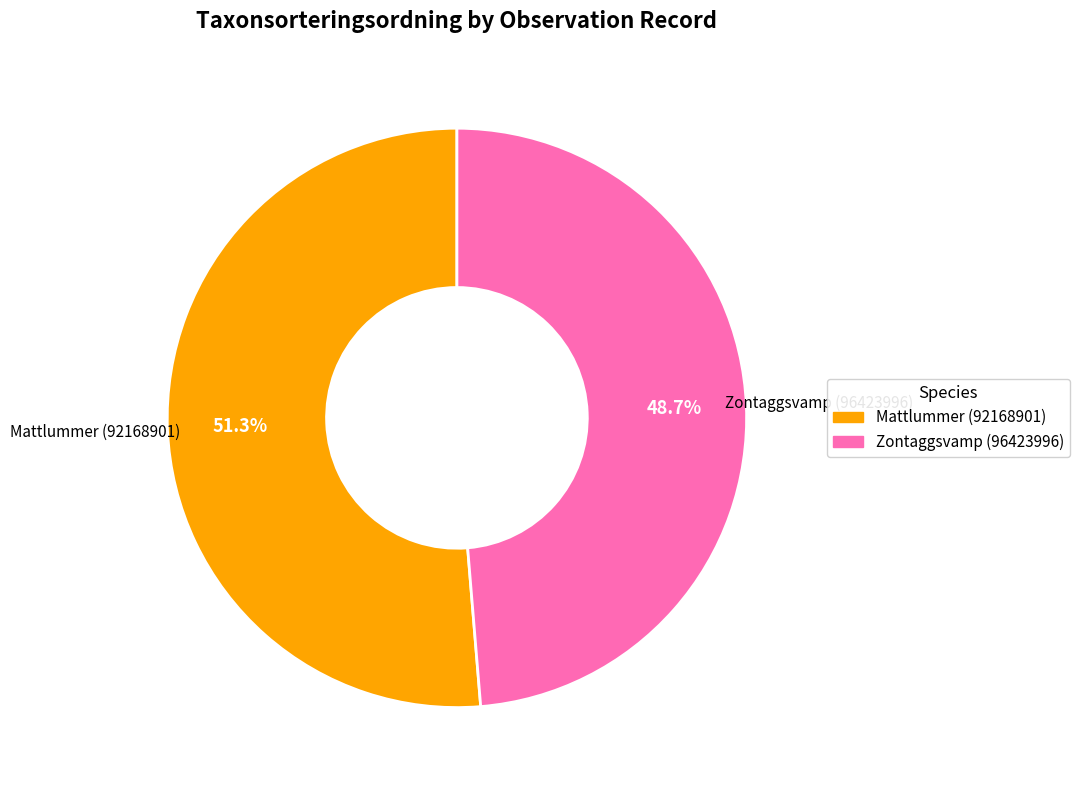

To the nearest percent, what percentage of the pie is Zontaggsvamp (96423996)?

49%